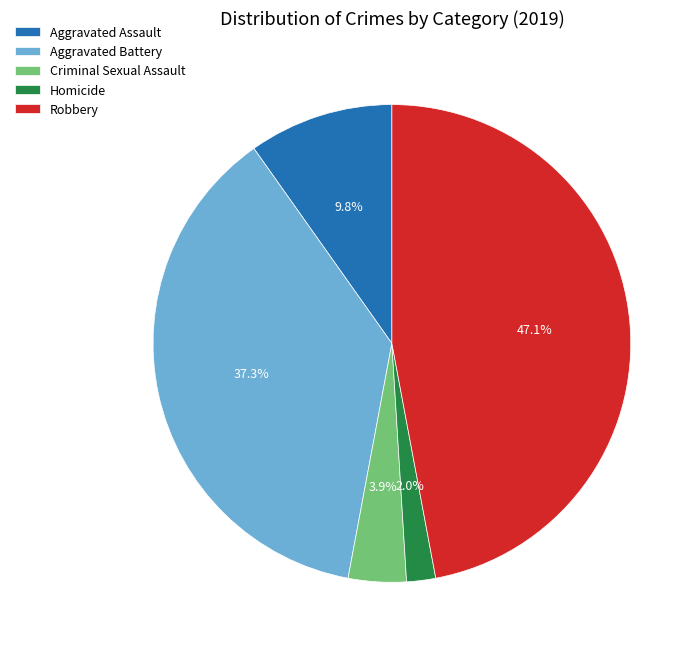

Is there a majority slice in this chart?

No